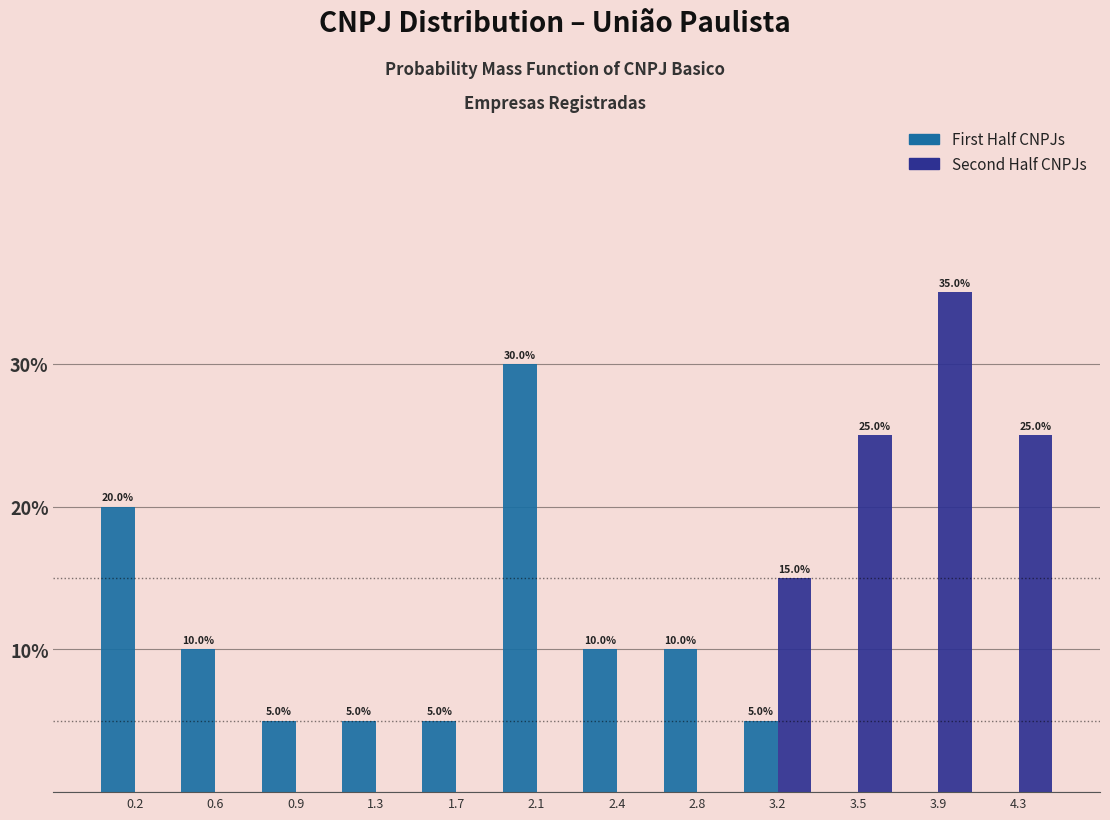

In the Second Half CNPJs series, which range on the x-axis has the tallest bar?

3.75 to 4.10